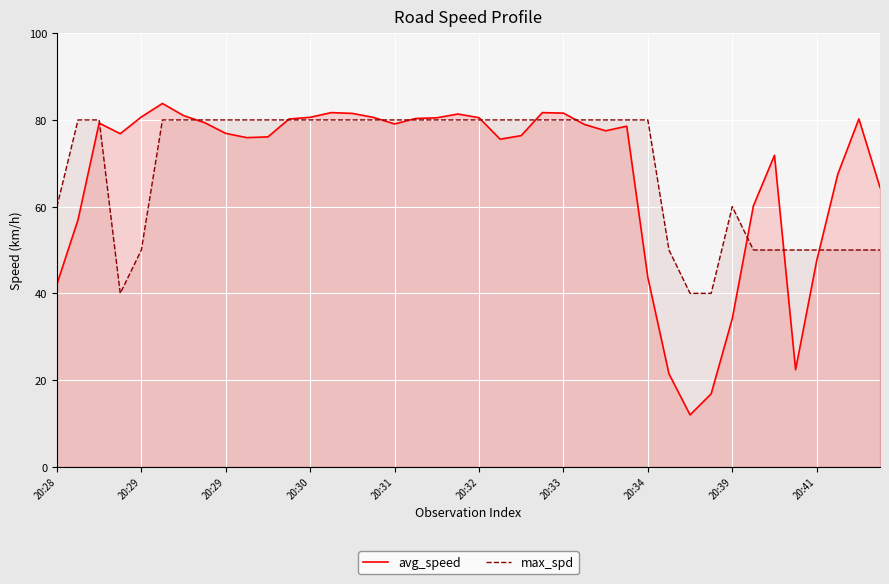

What is the total value across all series at 19?

161.4